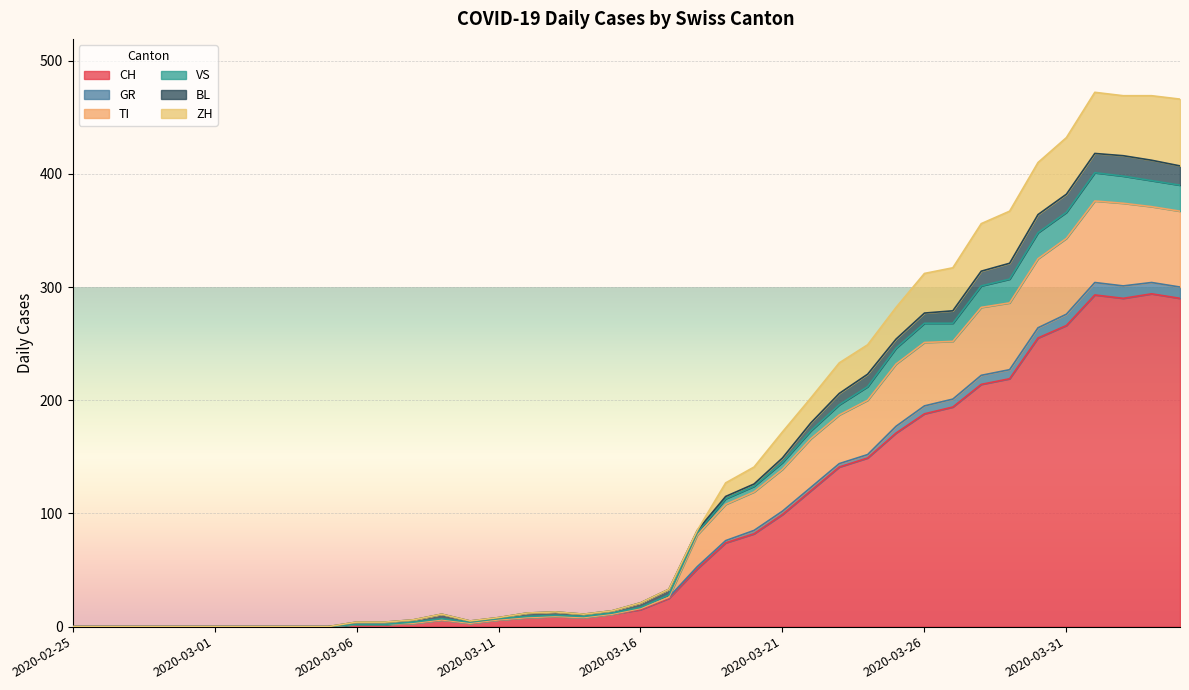

At which category does TI reach its first local peak?

2020-03-09